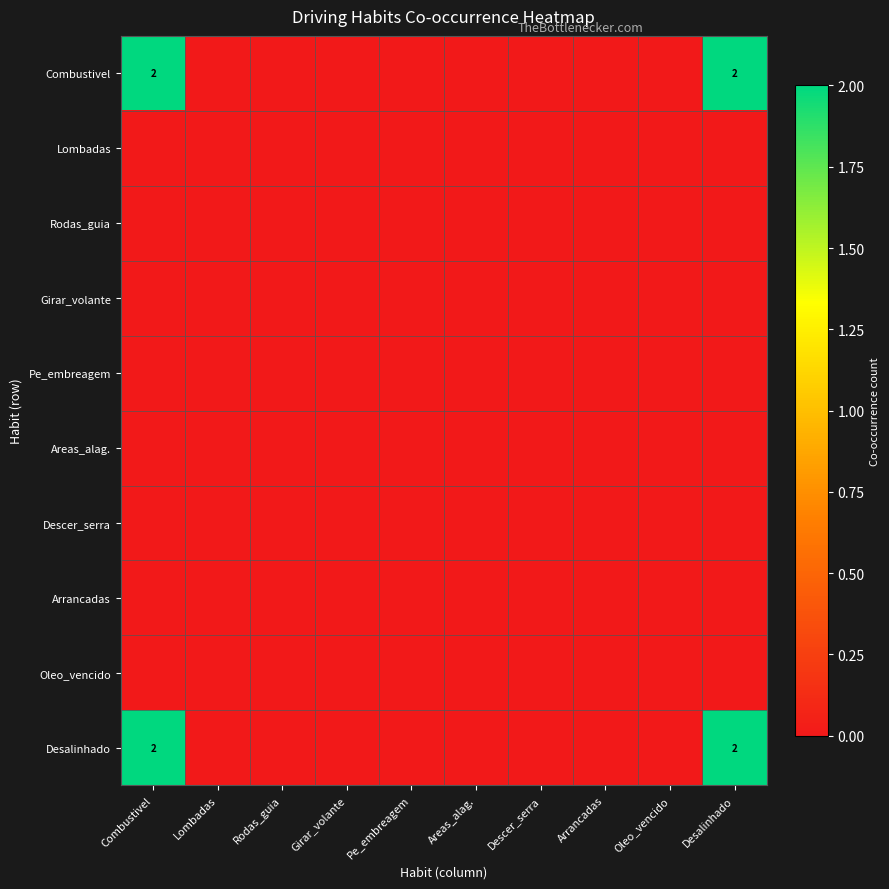

Which series has the largest total across all categories?

Combustivel